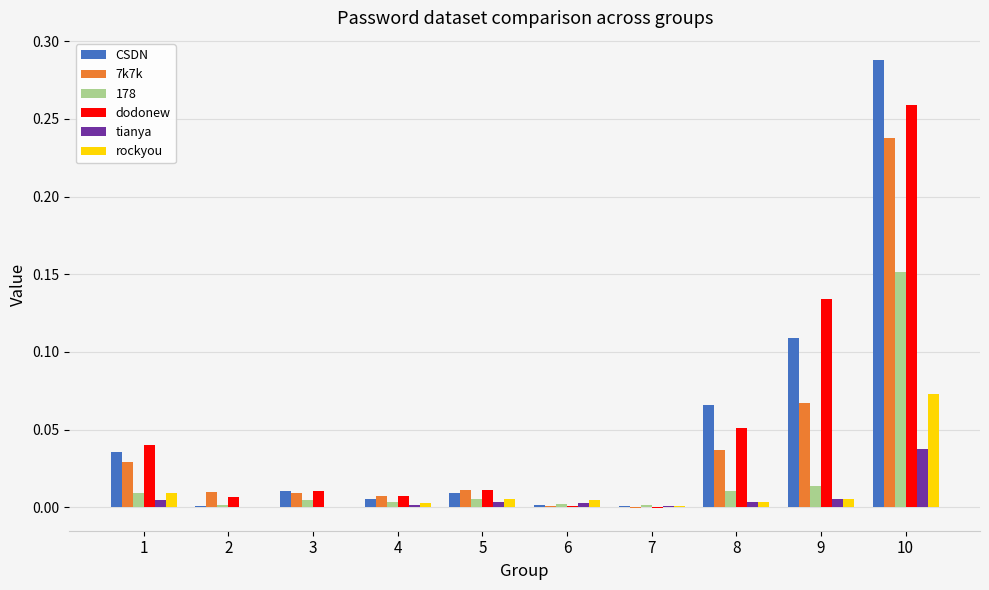

At which label does CSDN reach its peak?

10